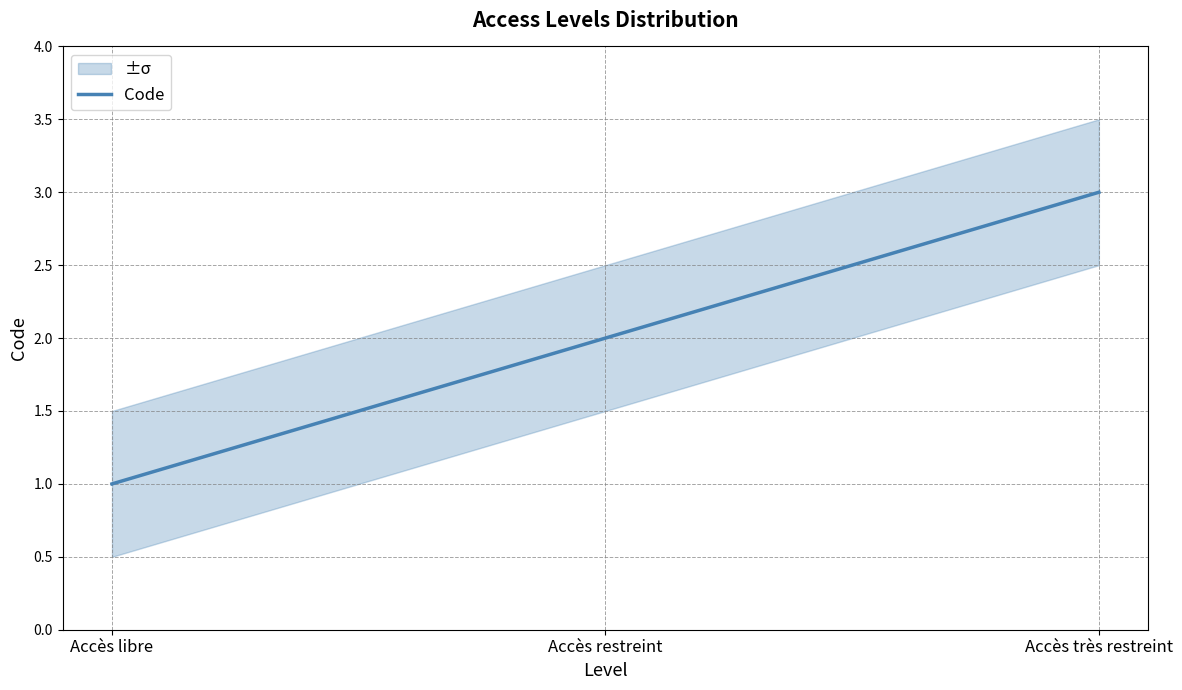

Reading left to right, list all the values displayed in this chart.

Accès libre=1	Accès restreint=2	Accès très restreint=3